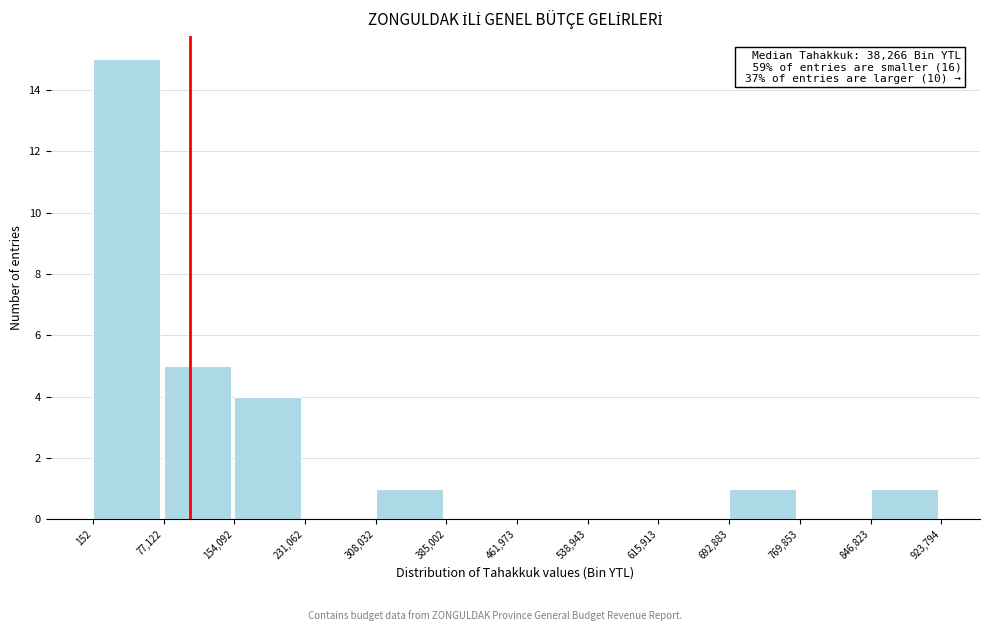

Over which range of the x-axis is the bar tallest?

152 to 77,122